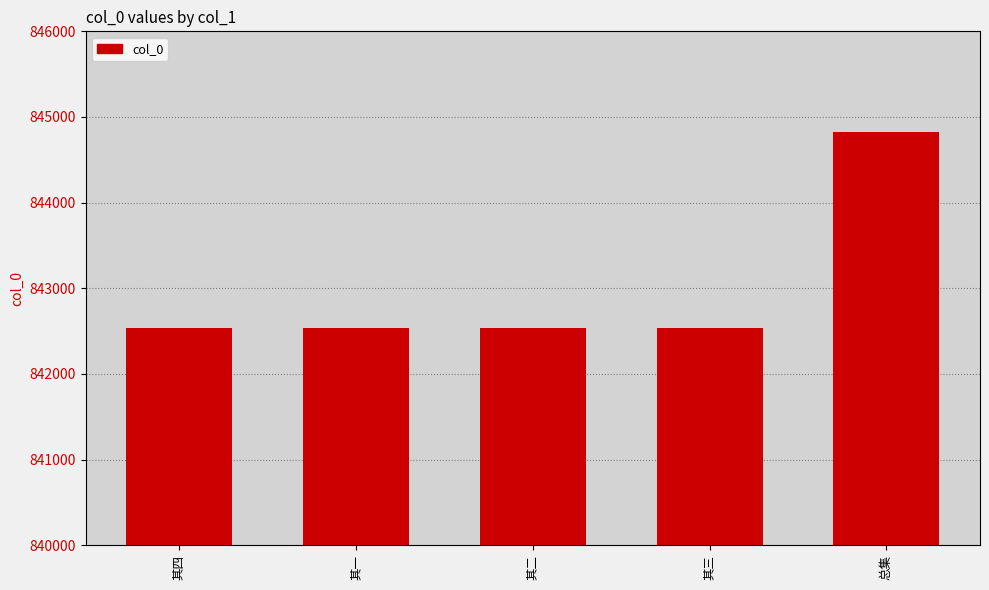

What is the label of the 1st bar from the left?

其四